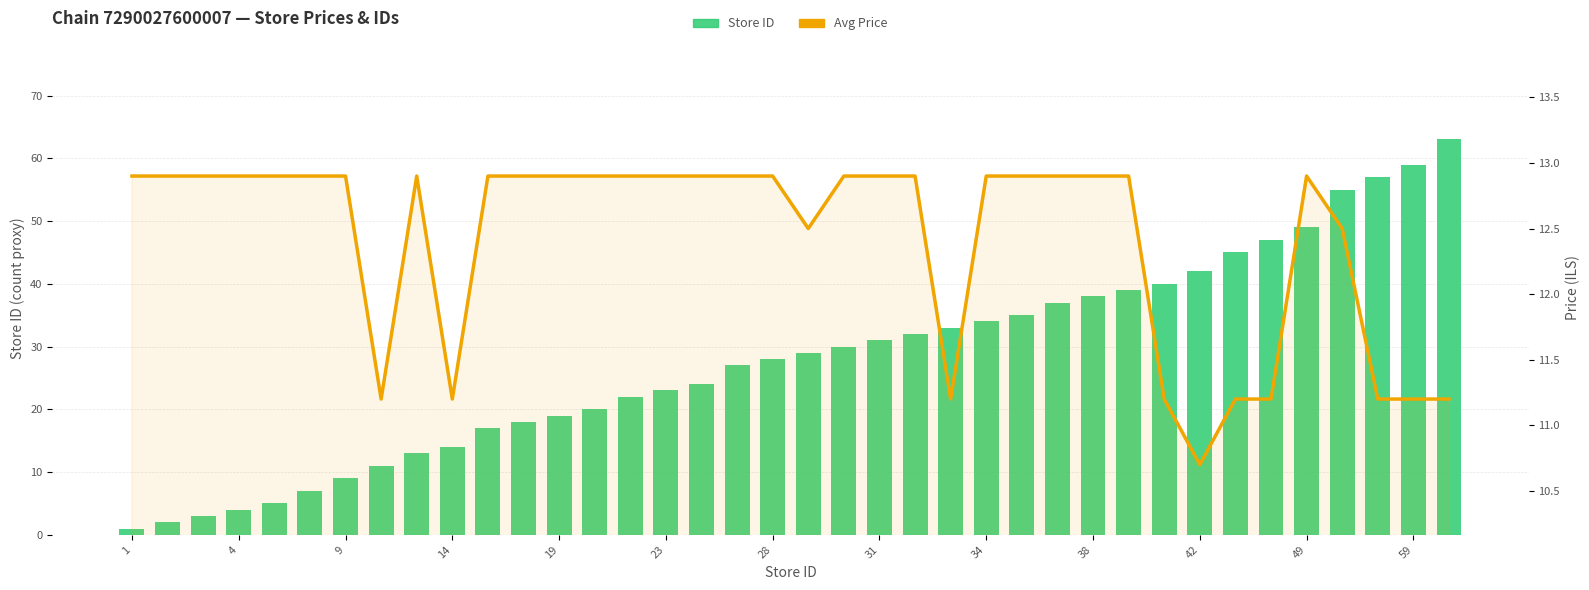

True or false: Avg Price has a value of 12.9 at 34.

True